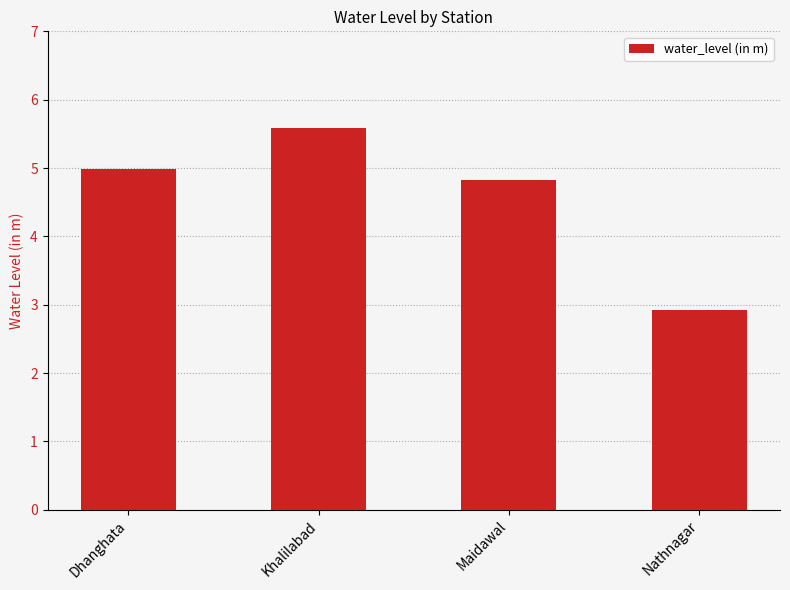

What is the label of the 4th bar from the left?

Nathnagar